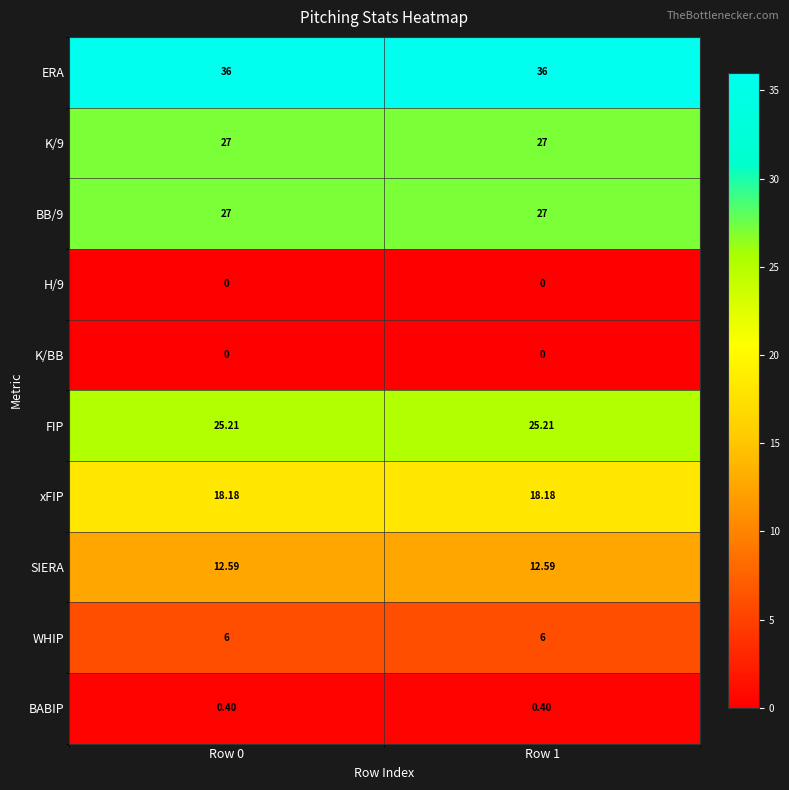

Which series has the largest total across all categories?

ERA